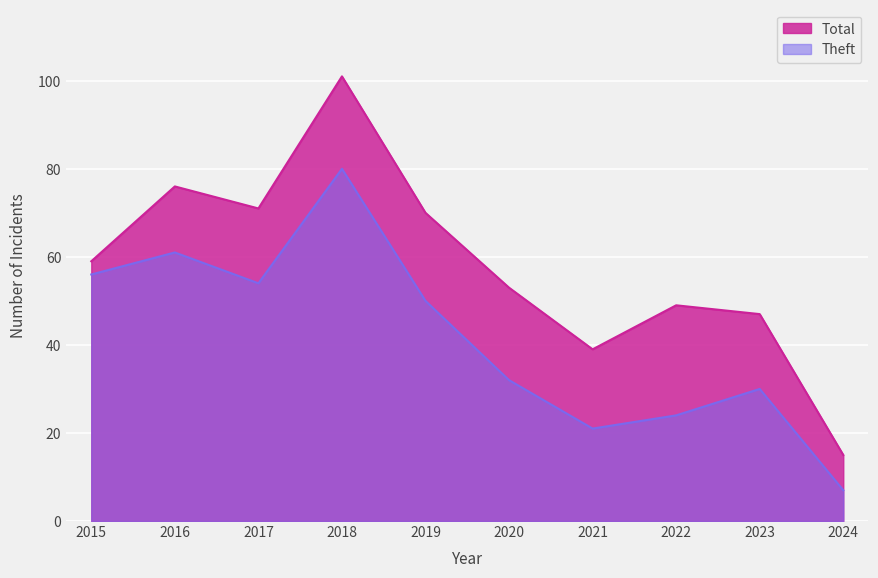

At which category is the sum across all series the highest?

2018